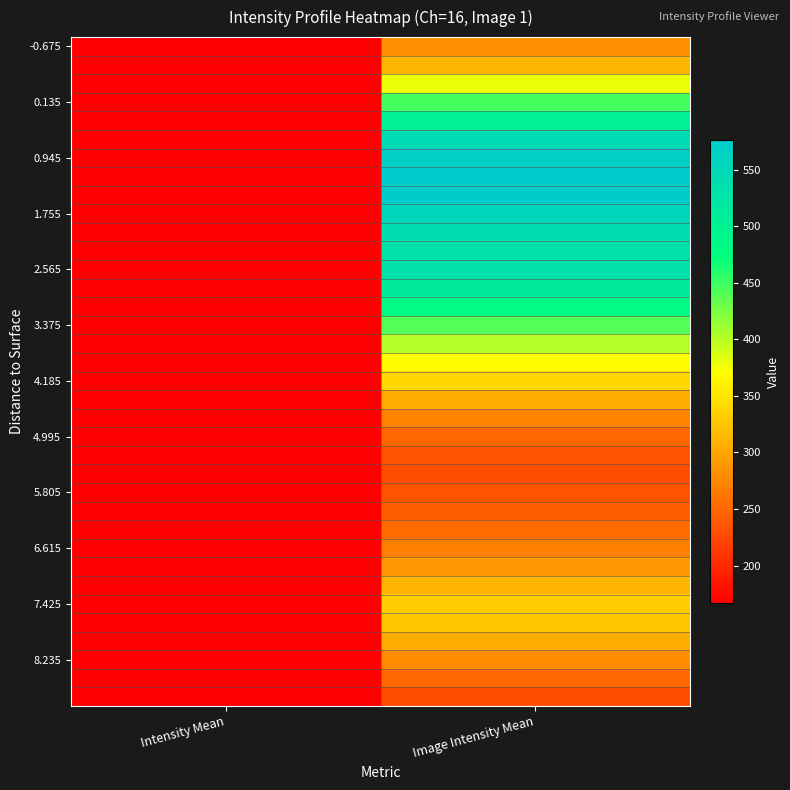

At which category is the sum across all series the highest?

Image Intensity Mean